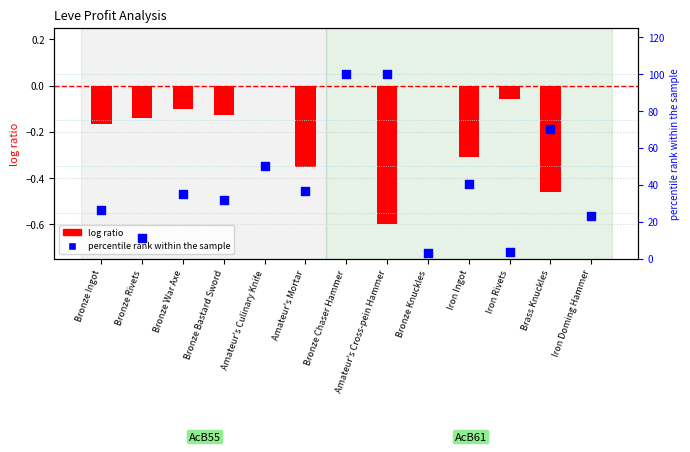

What is the total value across all series at Bronze Ingot?

26.4